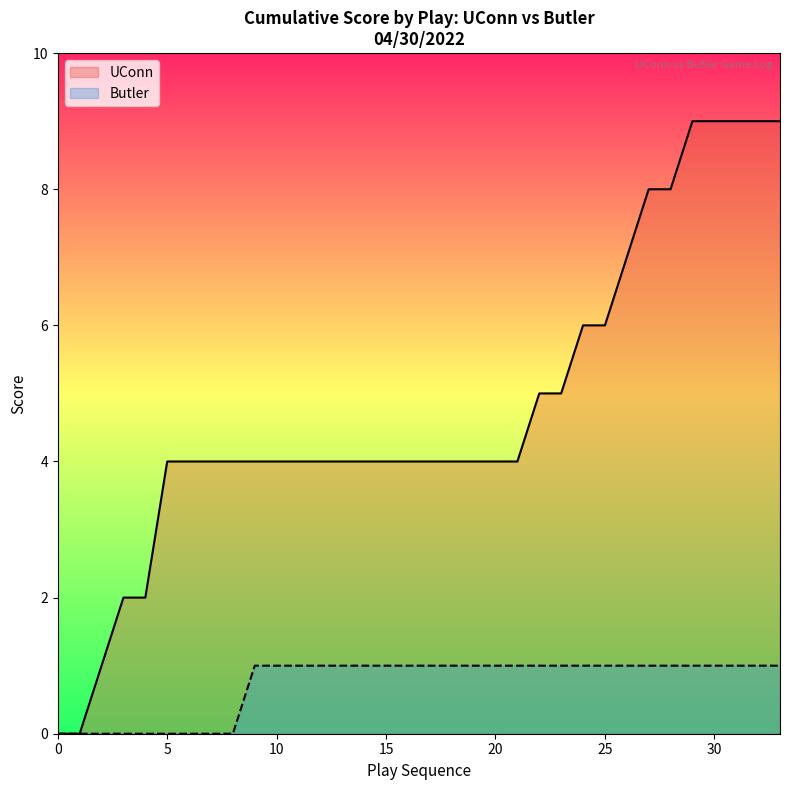

What is the maximum value shown in the chart?

9